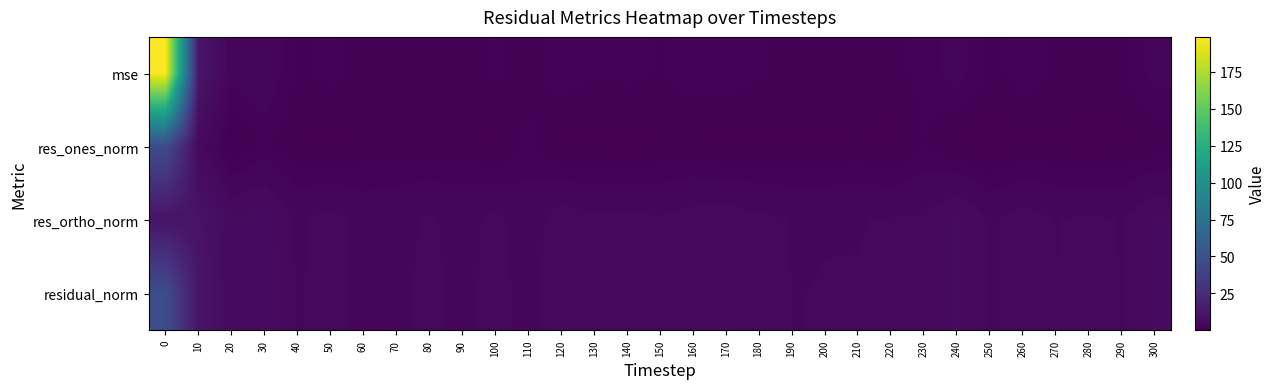

Reading right to left, transcribe all the data shown in this chart.

mse: 300=2.8	290=1.4	280=1.6	270=1.4	260=2.0	250=1.2	240=3.0	230=1.7	220=1.5	210=1.5	200=1.4	190=1.4	180=1.7	170=2.2	160=2.0	150=1.5	140=1.9	130=1.7	120=2.1	110=1.2	100=1.7	90=1.2	80=1.6	70=1.2	60=1.1	50=1.9	40=1.3	30=3.6	20=2.8	10=12.2	0=198.6
res_ones_norm: 300=0.8	290=0.4	280=0.1	270=0.6	260=0.6	250=0.1	240=0.4	230=1.6	220=0.2	210=0.9	200=0.4	190=0.5	180=0.5	170=0.3	160=0.7	150=0.7	140=0.1	130=0.4	120=0.2	110=1.9	100=0.3	90=1.2	80=0.8	70=1.0	60=1.0	50=0.2	40=0.7	30=1.6	20=0.3	10=5.2	0=45.7
res_ortho_norm: 300=5.5	290=3.9	280=4.2	270=3.9	260=4.7	250=3.7	240=5.7	230=4.1	220=4.1	210=3.9	200=3.9	190=3.9	180=4.3	170=4.9	160=4.7	150=4.1	140=4.5	130=4.3	120=4.8	110=3.0	100=4.3	90=3.4	80=4.1	70=3.5	60=3.3	50=4.6	40=3.7	30=6.1	20=5.6	10=10.4	0=9.9
residual_norm: 300=5.6	290=3.9	280=4.2	270=4.0	260=4.7	250=3.7	240=5.7	230=4.4	220=4.1	210=4.0	200=4.0	190=3.9	180=4.3	170=4.9	160=4.7	150=4.1	140=4.5	130=4.3	120=4.8	110=3.6	100=4.3	90=3.6	80=4.2	70=3.7	60=3.4	50=4.6	40=3.8	30=6.3	20=5.6	10=11.6	0=46.7